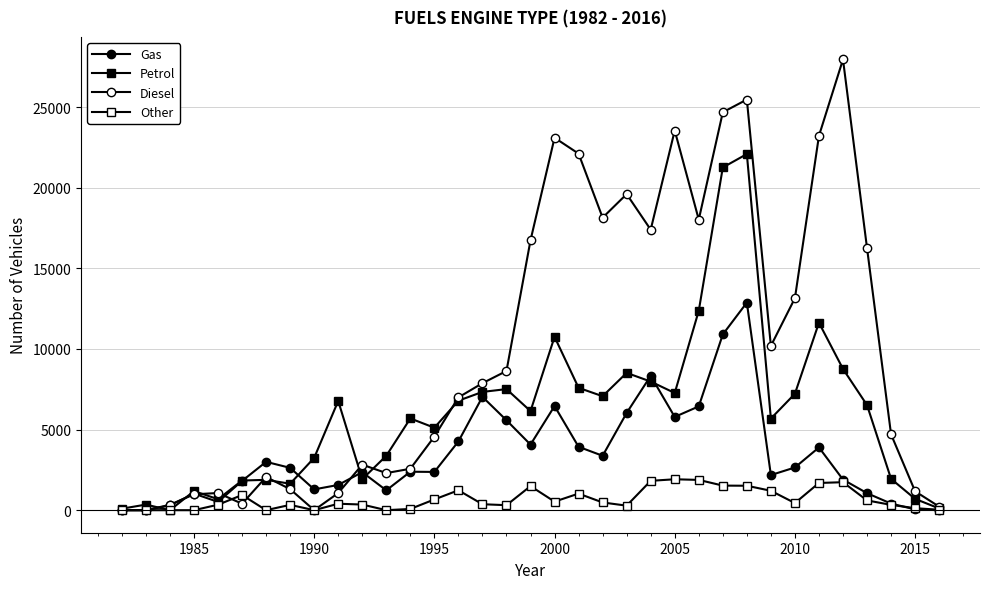

How many lines are shown in the chart?

4